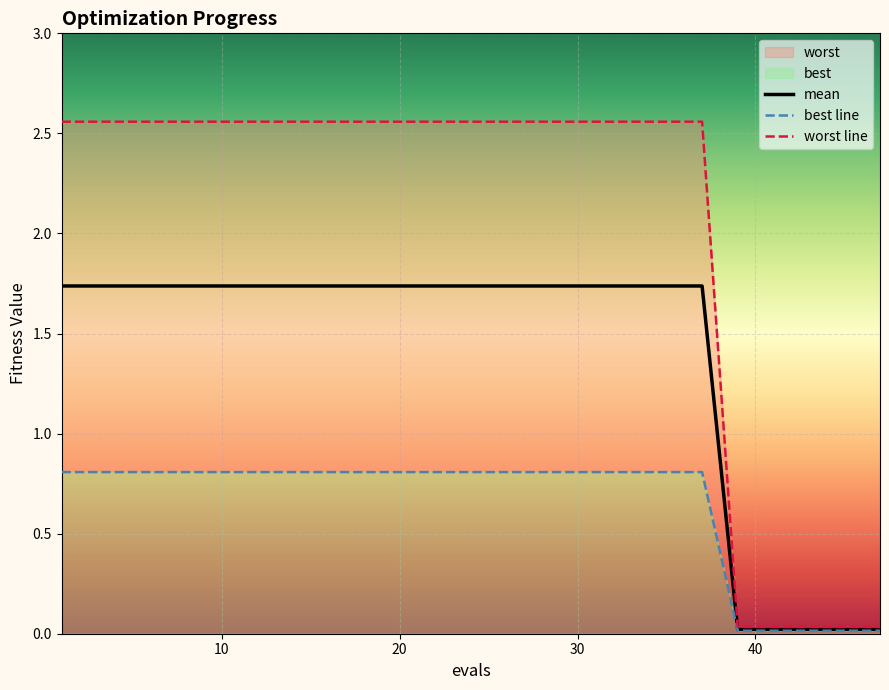

How many lines are shown in the chart?

3